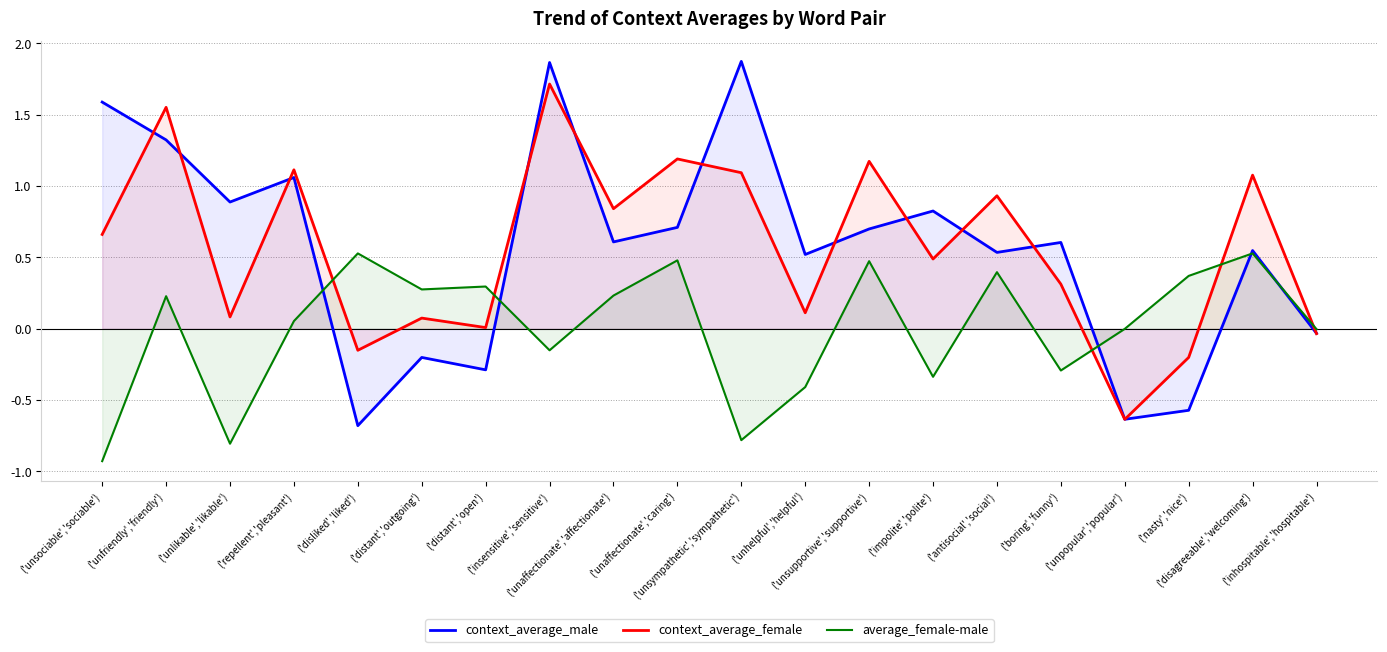

Read the average_female-male value at ('insensitive','sensitive').

-0.2